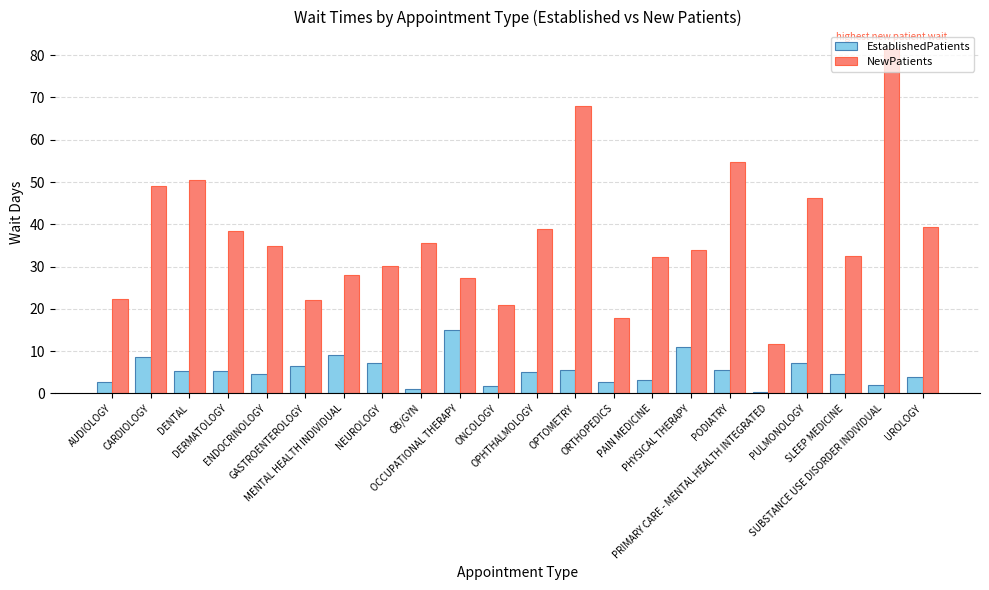

Rank the series at OB/GYN from lowest to highest value.

EstablishedPatients, NewPatients